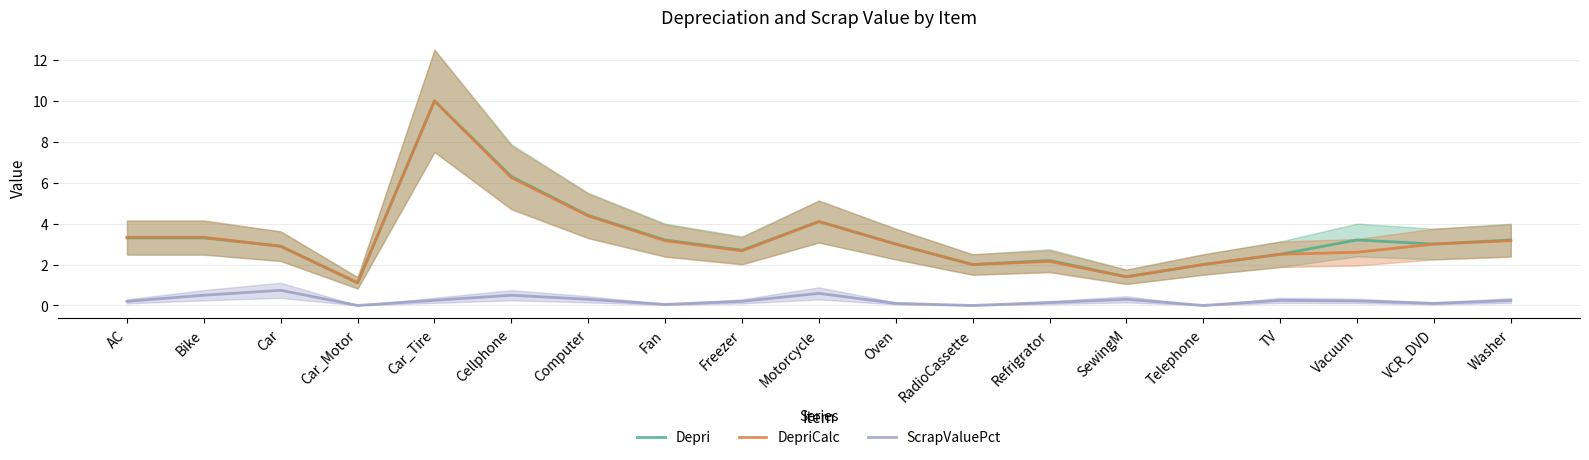

Is the value of Depri at AC greater than the value of ScrapValuePct at Refrigrator?

Yes